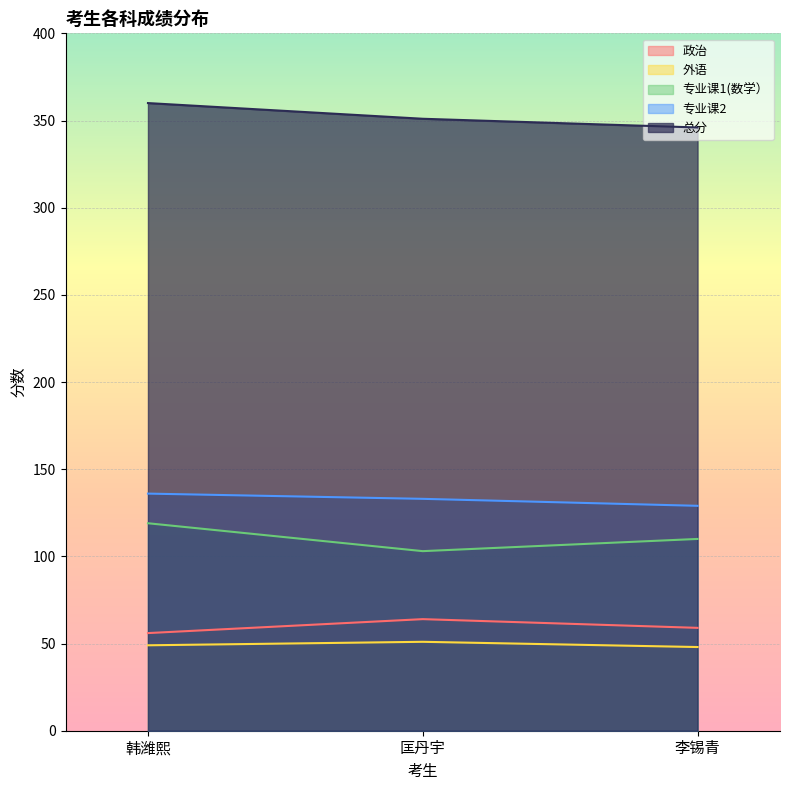

What is the average value of the 总分 series?

352